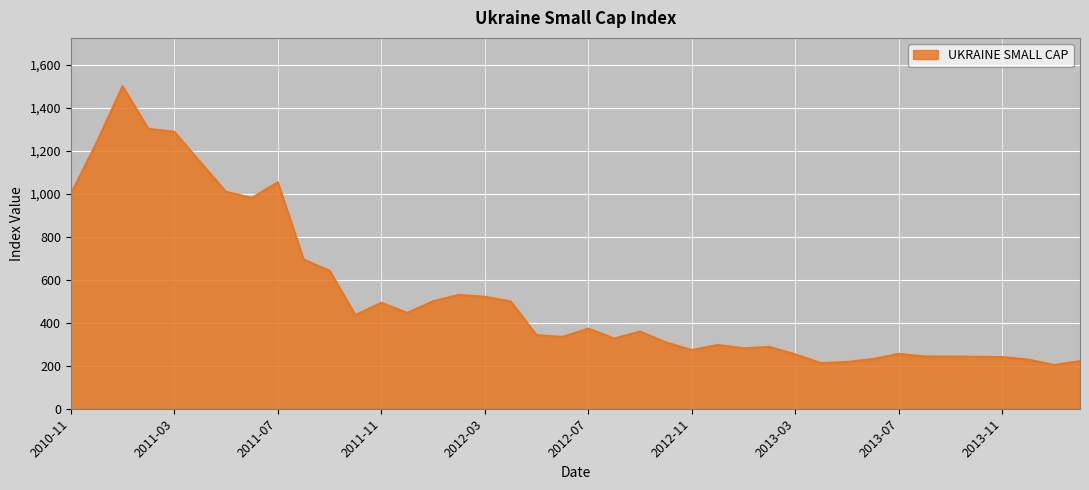

What is the greatest value displayed?

1501.5